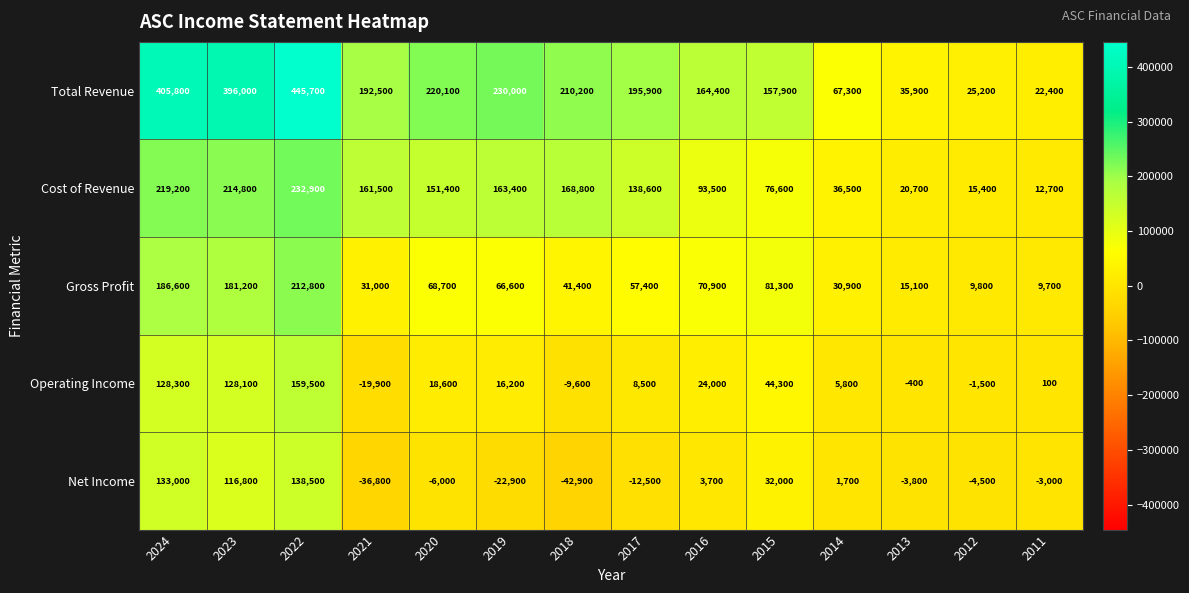

How many values in the Gross Profit series are below 66600?

7